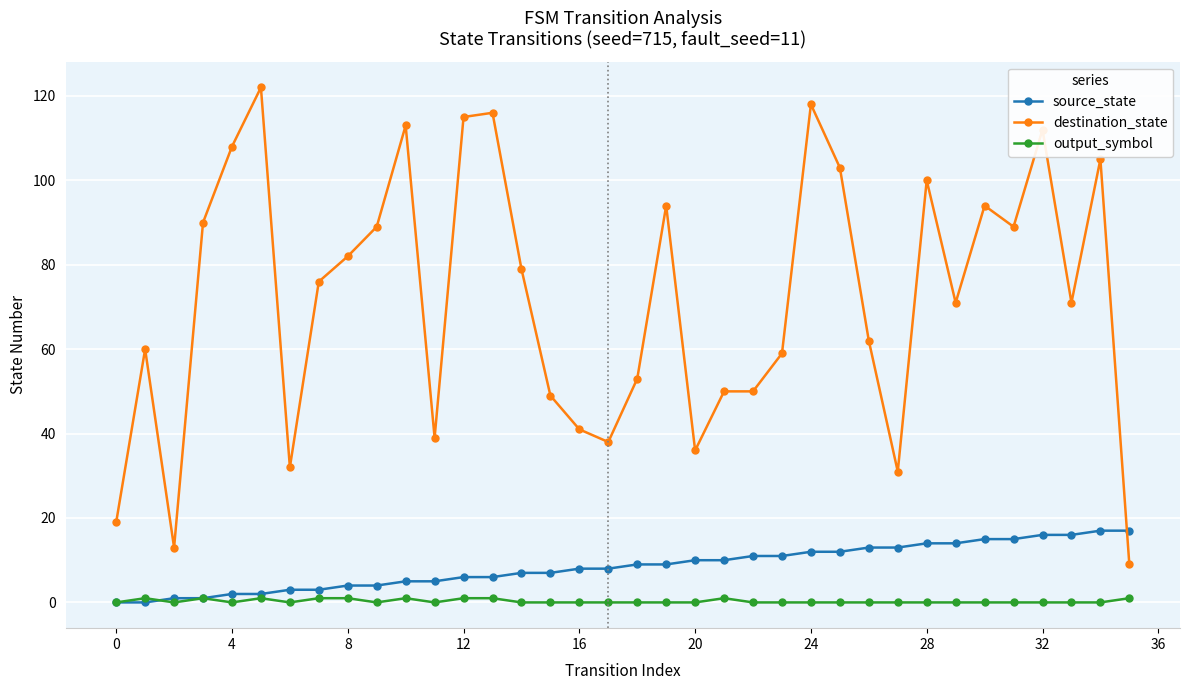

What is the maximum value for destination_state?

122